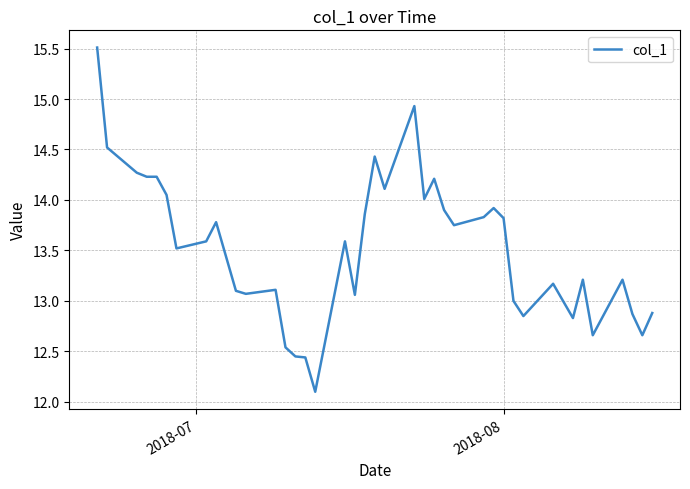

What is the maximum value shown in the chart?

15.5